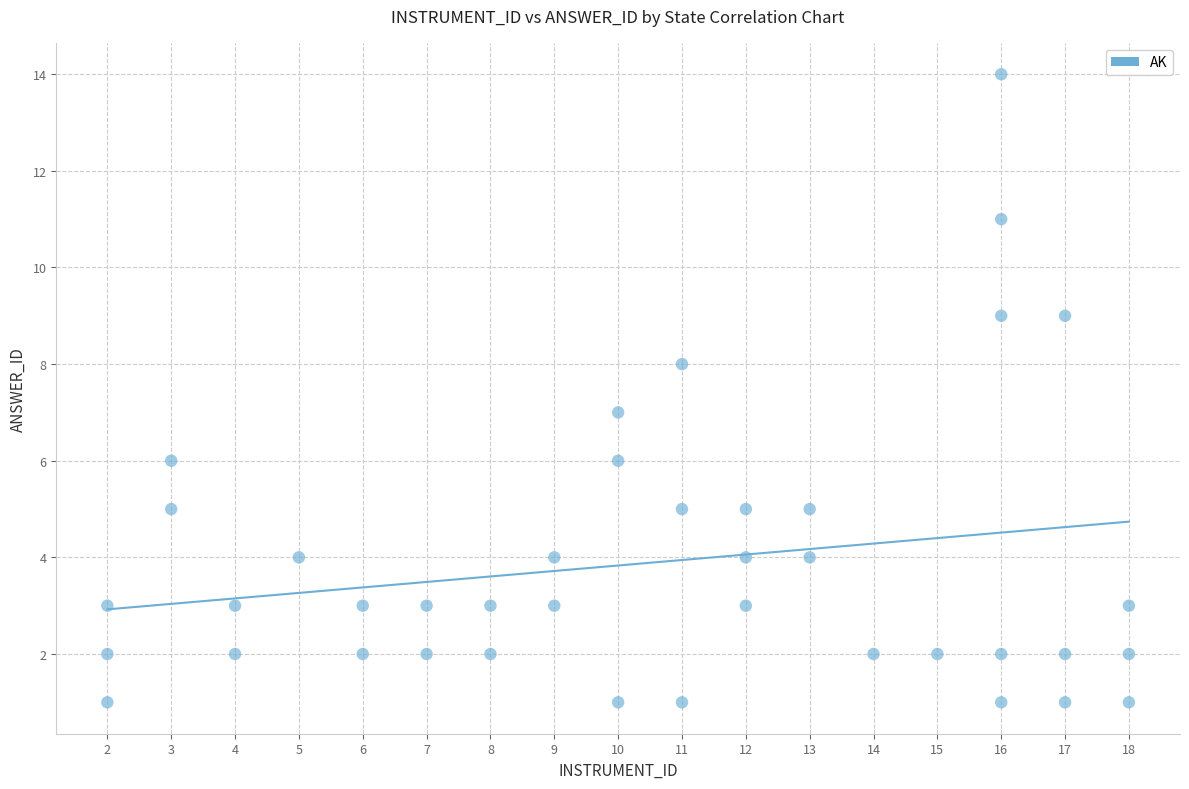

What is the range of Y values (max minus min)?

13